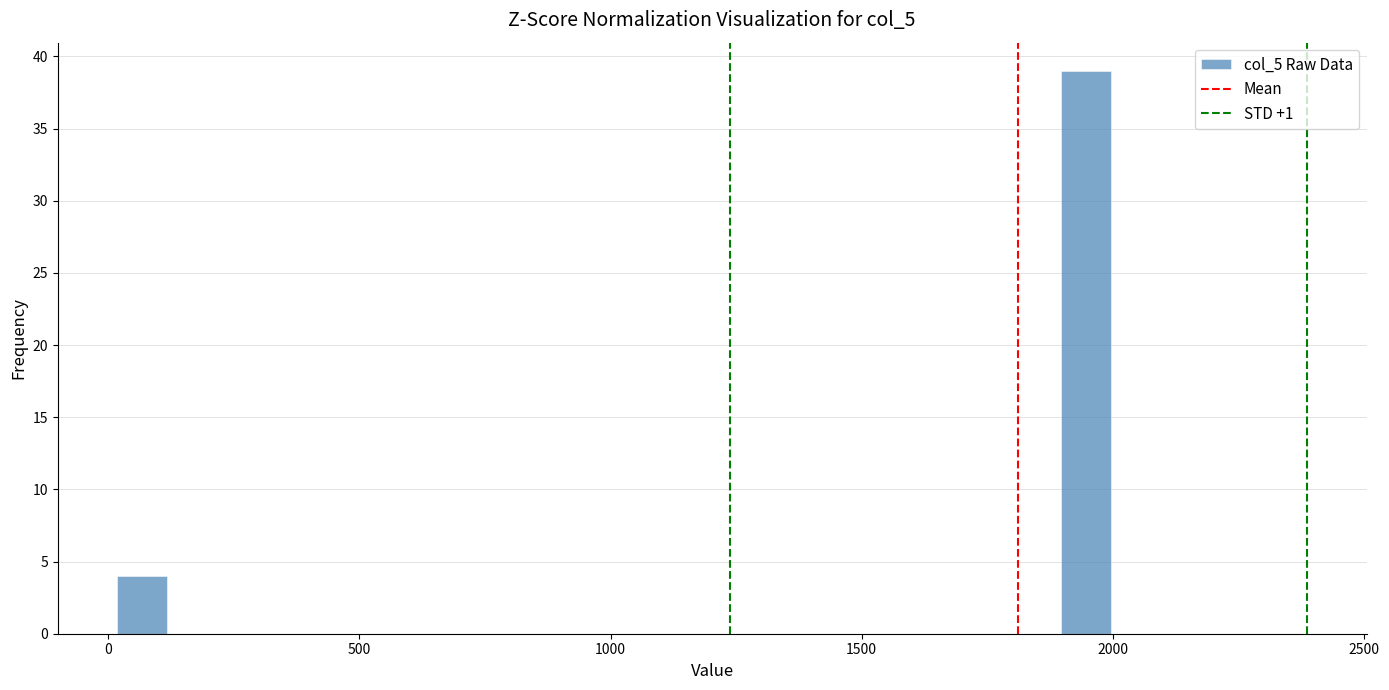

Around what value on the x-axis is the tallest bar? Give the approximate position of its centre, as read against the axis.

1950